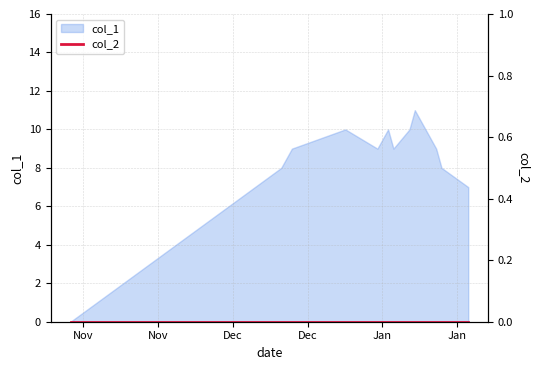

What is the maximum value for col_1?

11